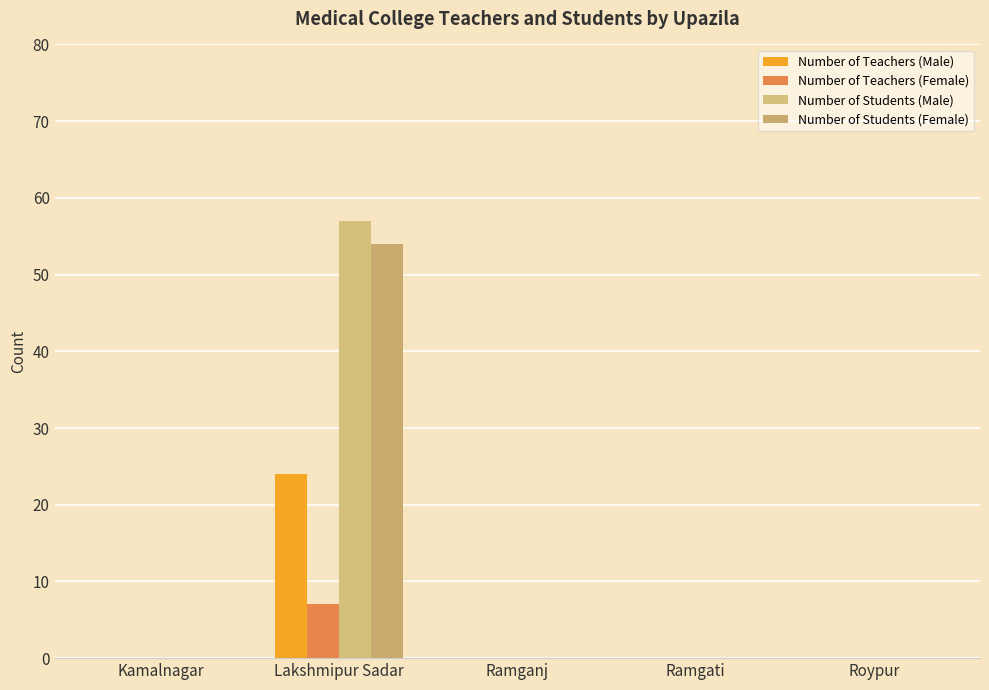

Count the number of data series in this chart.

4